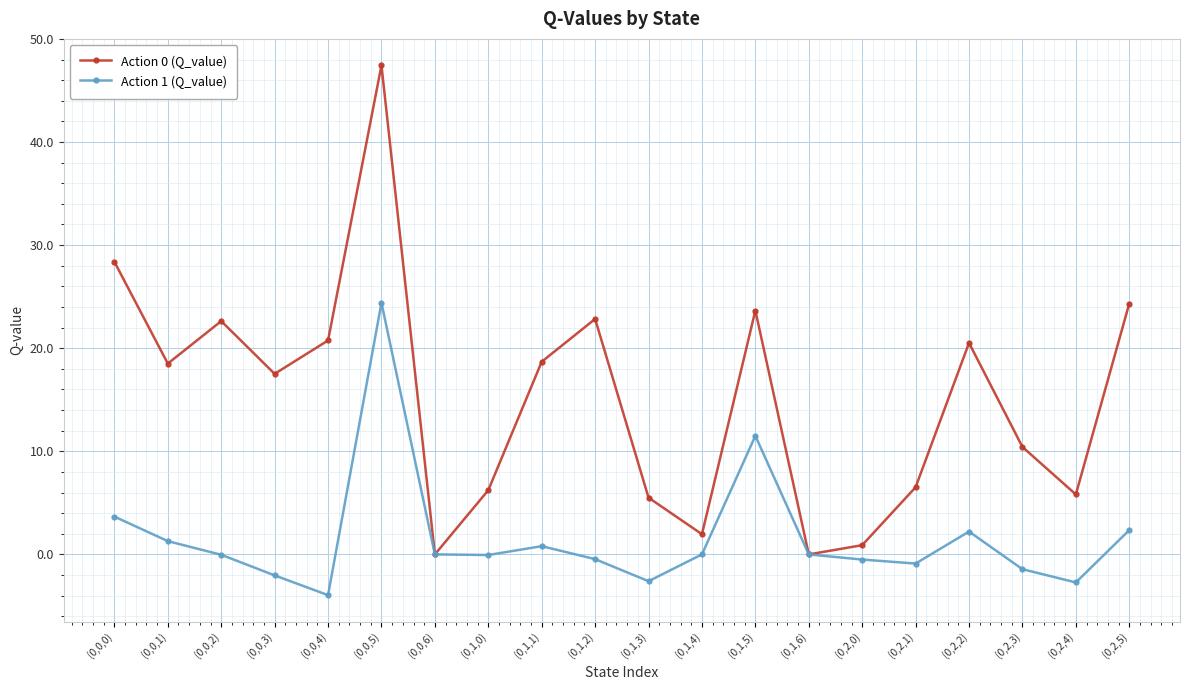

How many distinct data groups are displayed?

2